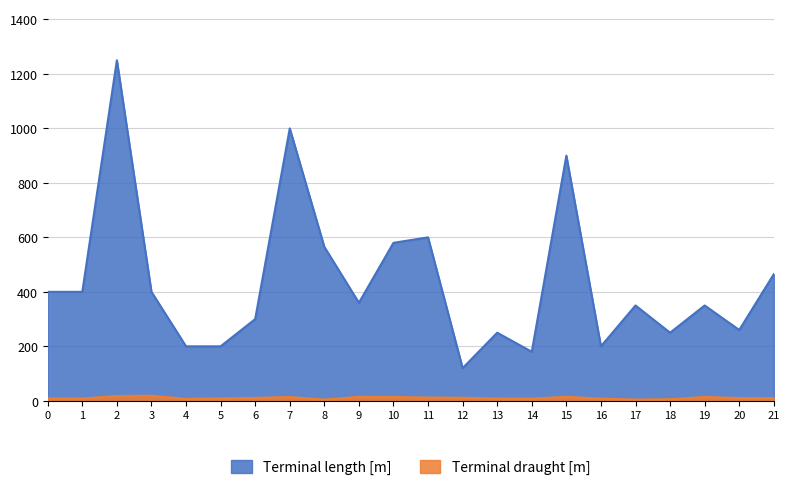

Where does the Terminal draught [m] series first go above 10?

2